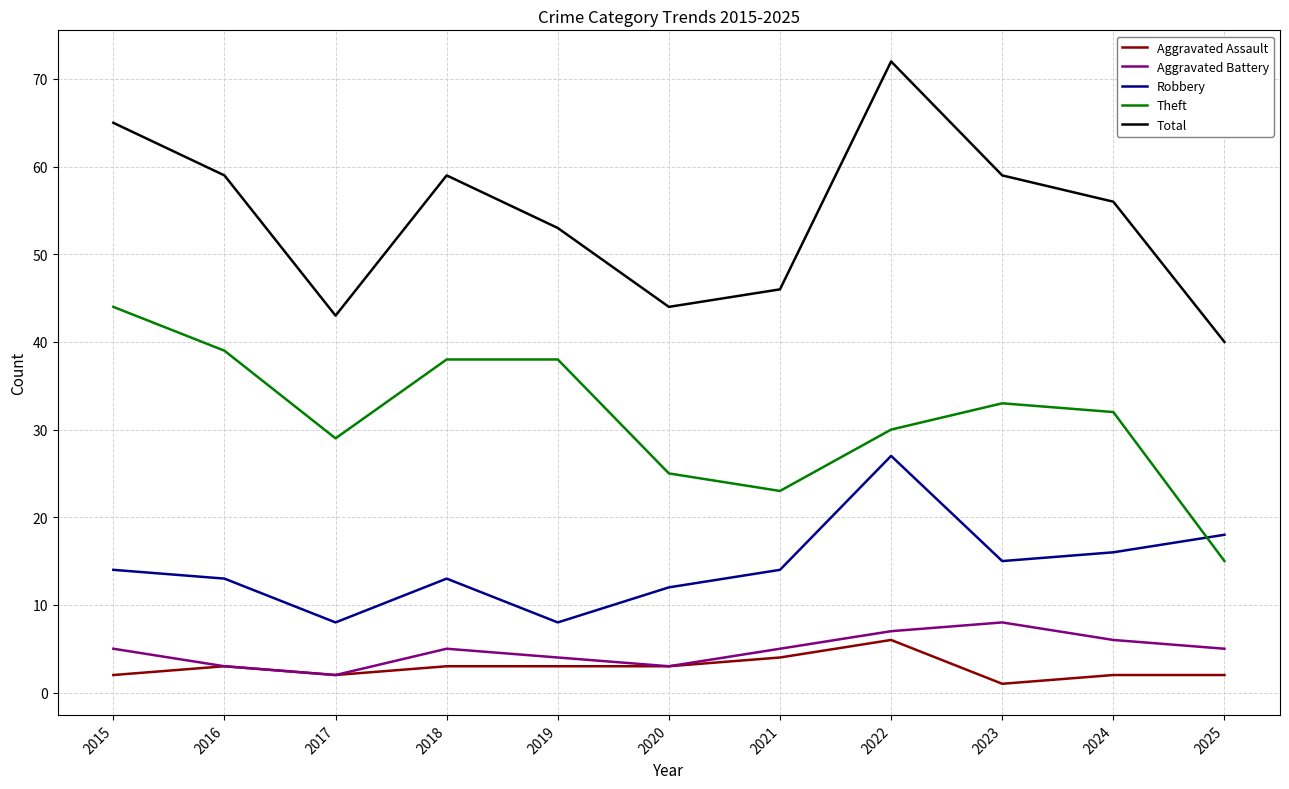

Is it true that Theft equals 32 at 2024?

True